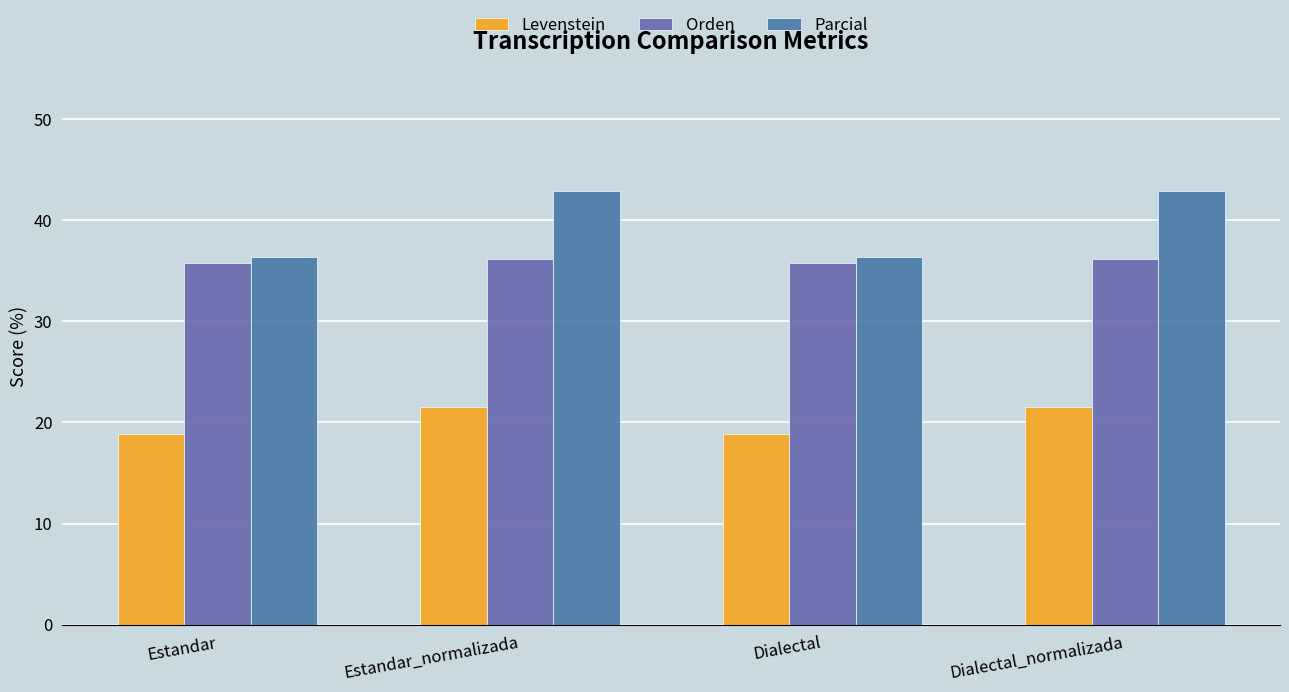

Reading left to right, transcribe all the data shown in this chart.

Levenstein: 18.9	21.6	18.9	21.6
Orden: 35.7	36.1	35.7	36.1
Parcial: 36.4	42.9	36.4	42.9